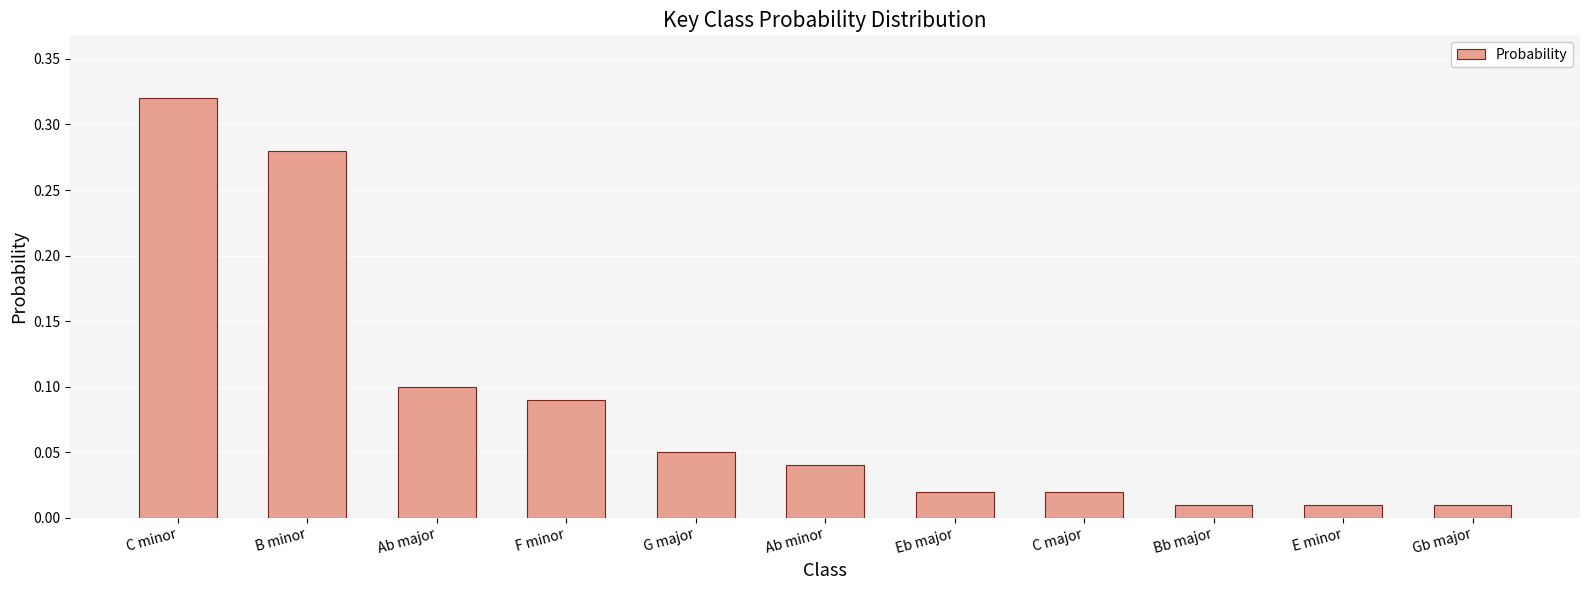

Which has a higher value, Bb major or C major?

C major